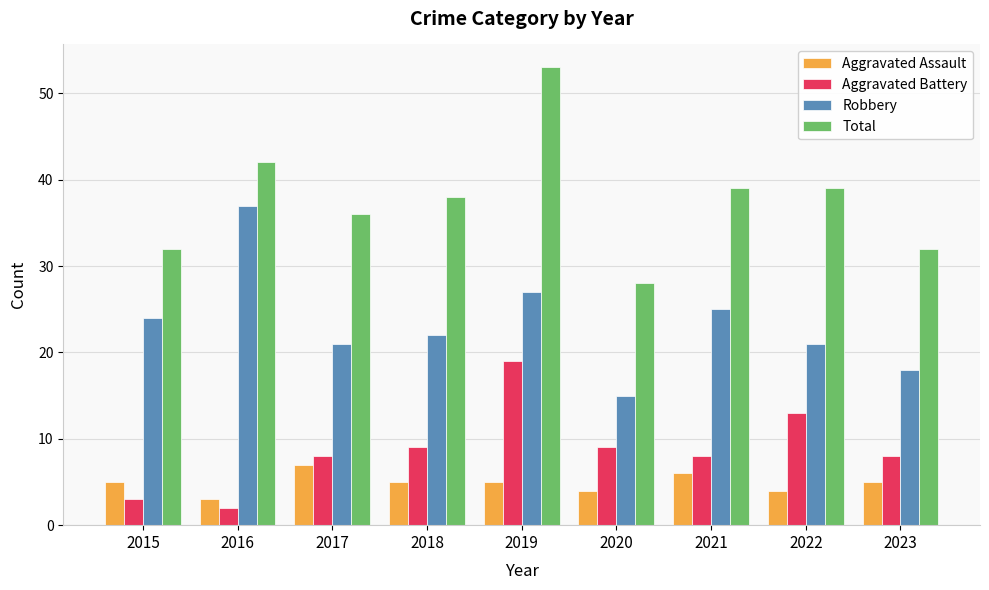

What is the difference between the maximum and second lowest values in the Robbery series?

19